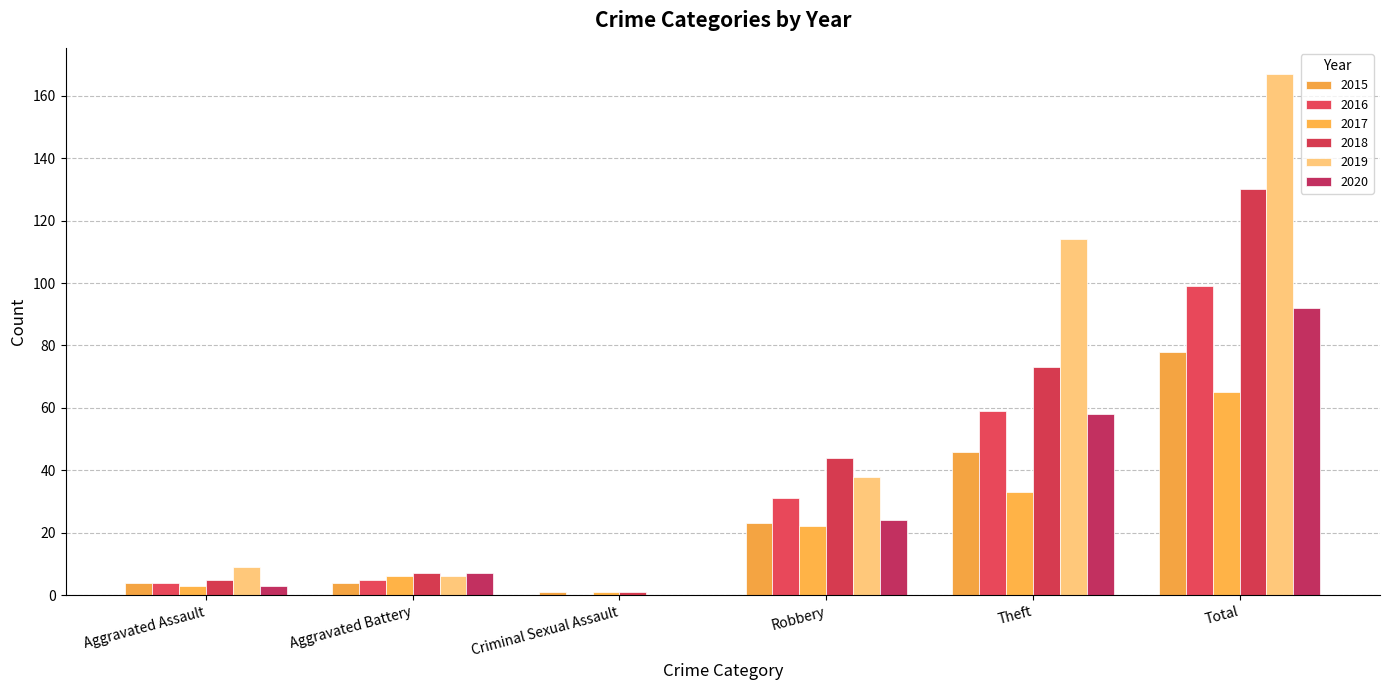

Reading left to right, what are all the values shown in this chart?

2015: Aggravated Assault=4	Aggravated Battery=4	Criminal Sexual Assault=1	Robbery=23	Theft=46	Total=78
2016: Aggravated Assault=4	Aggravated Battery=5	Criminal Sexual Assault=0	Robbery=31	Theft=59	Total=99
2017: Aggravated Assault=3	Aggravated Battery=6	Criminal Sexual Assault=1	Robbery=22	Theft=33	Total=65
2018: Aggravated Assault=5	Aggravated Battery=7	Criminal Sexual Assault=1	Robbery=44	Theft=73	Total=130
2019: Aggravated Assault=9	Aggravated Battery=6	Criminal Sexual Assault=0	Robbery=38	Theft=114	Total=167
2020: Aggravated Assault=3	Aggravated Battery=7	Criminal Sexual Assault=0	Robbery=24	Theft=58	Total=92